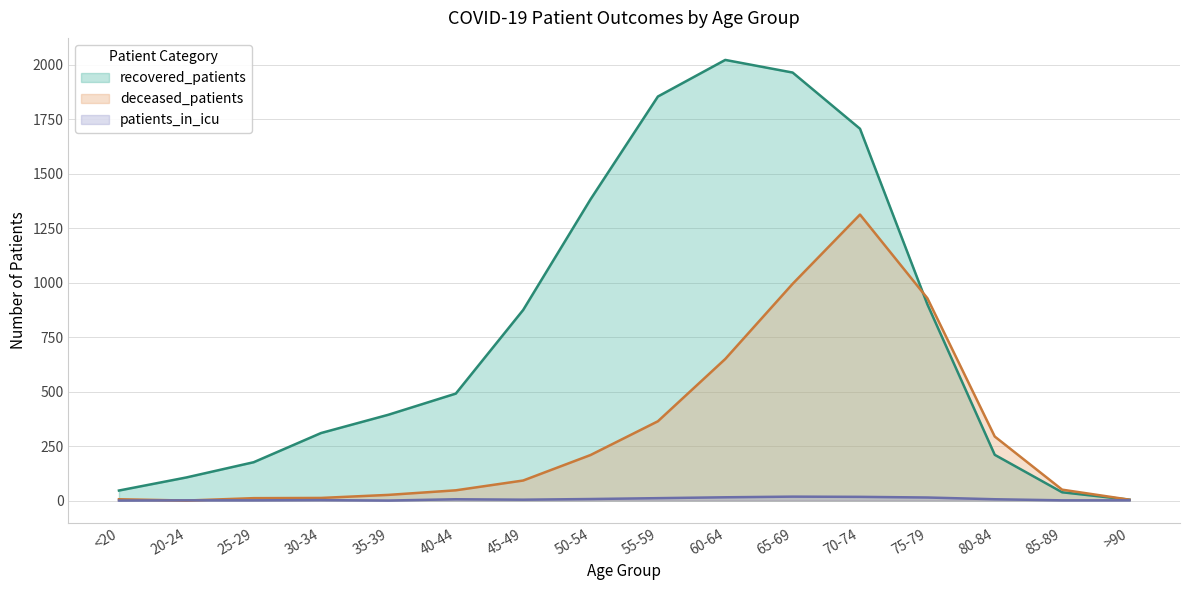

The recovered_patients series shows 289 at 40-44. True or false?

False